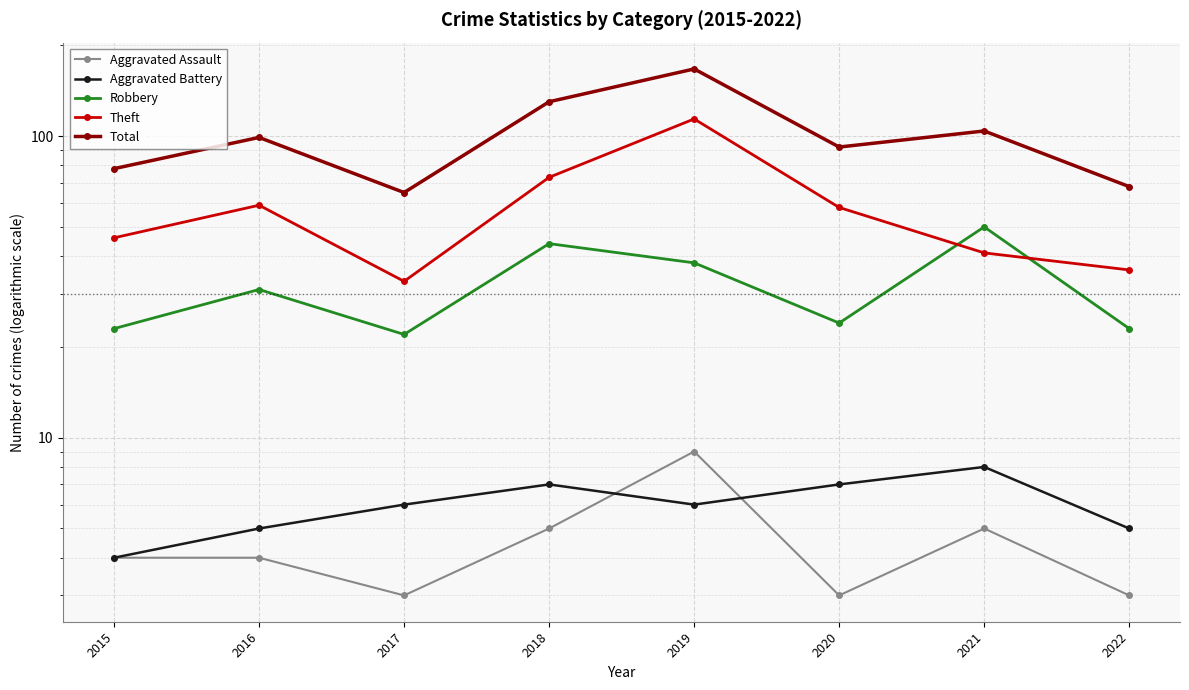

What value does the Aggravated Assault series have at 2021?

5